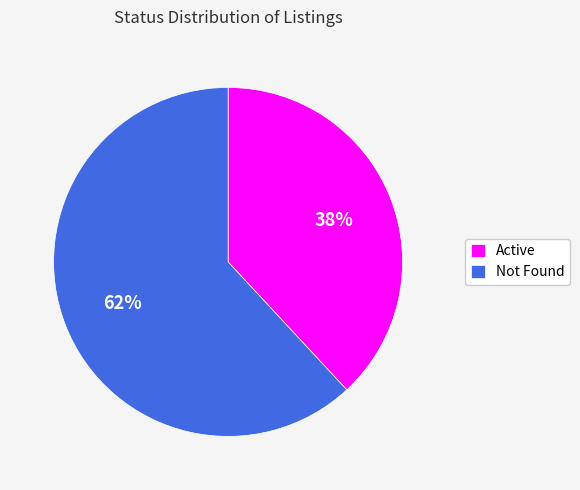

How many segments does this pie chart have?

2